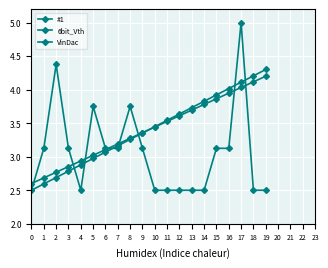

Which label corresponds to the largest value in the chart?

17